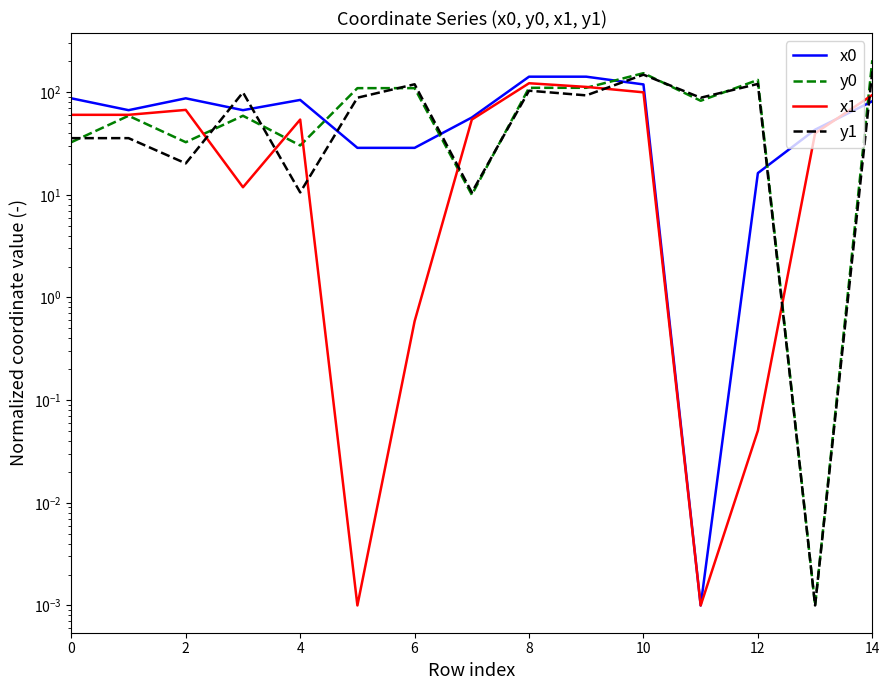

True or false: x1 has a value of 1.0 at 6.

False